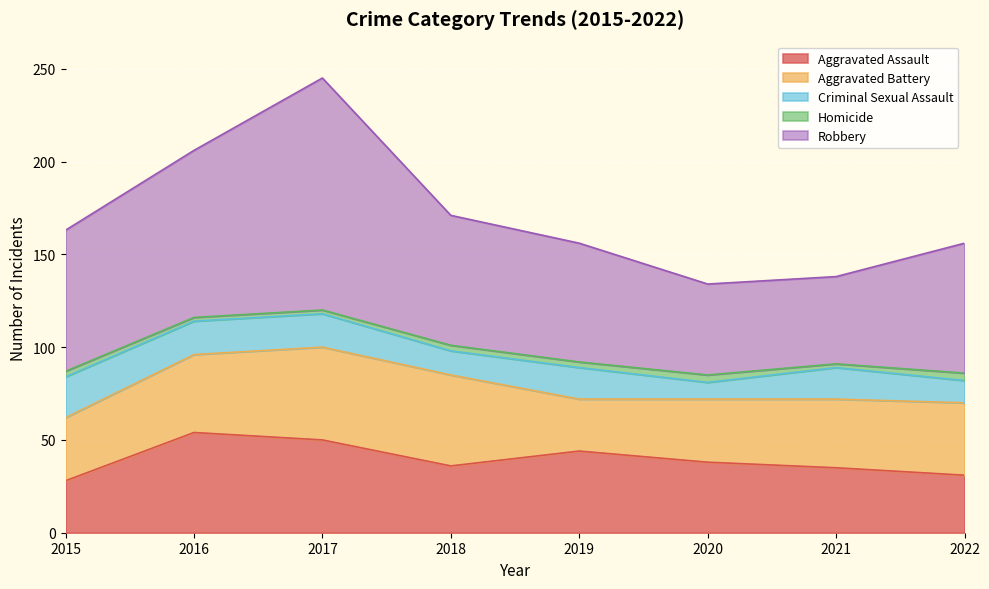

What is the sum of all Robbery values?

591